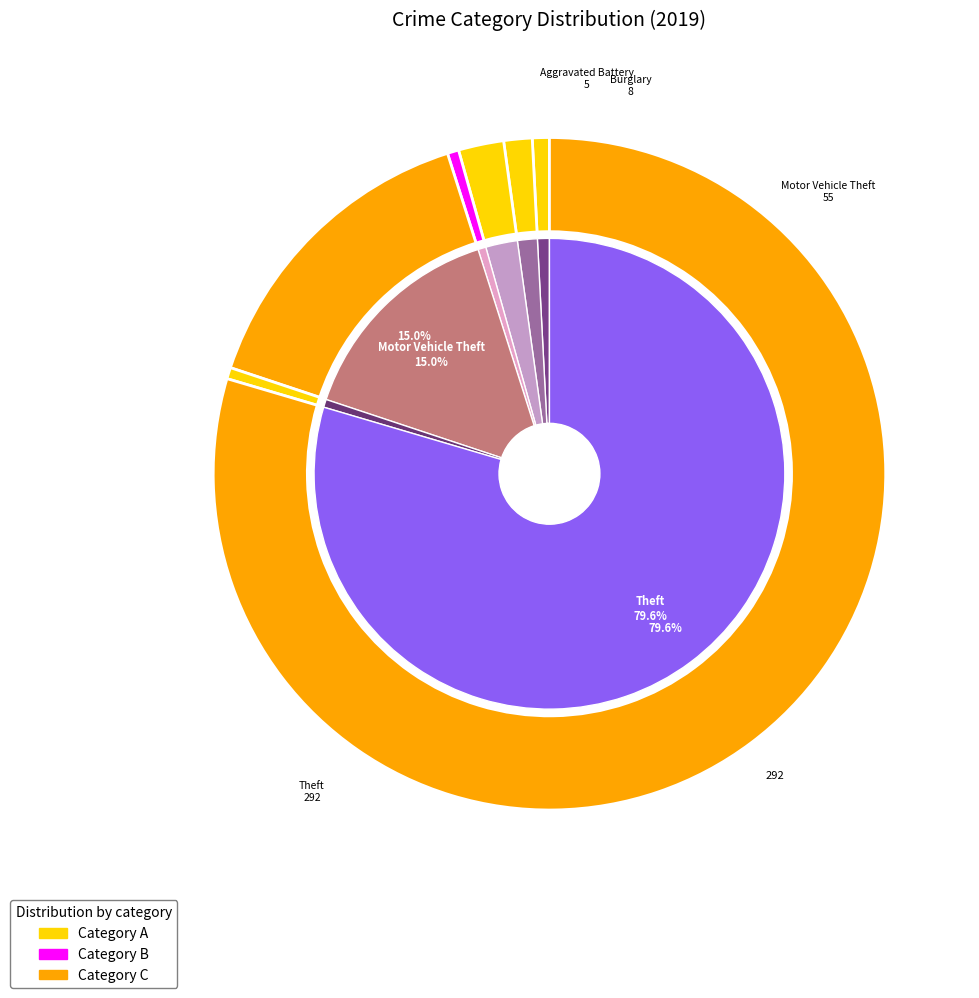

True or false: Burglary accounts for 1% of the total.

False